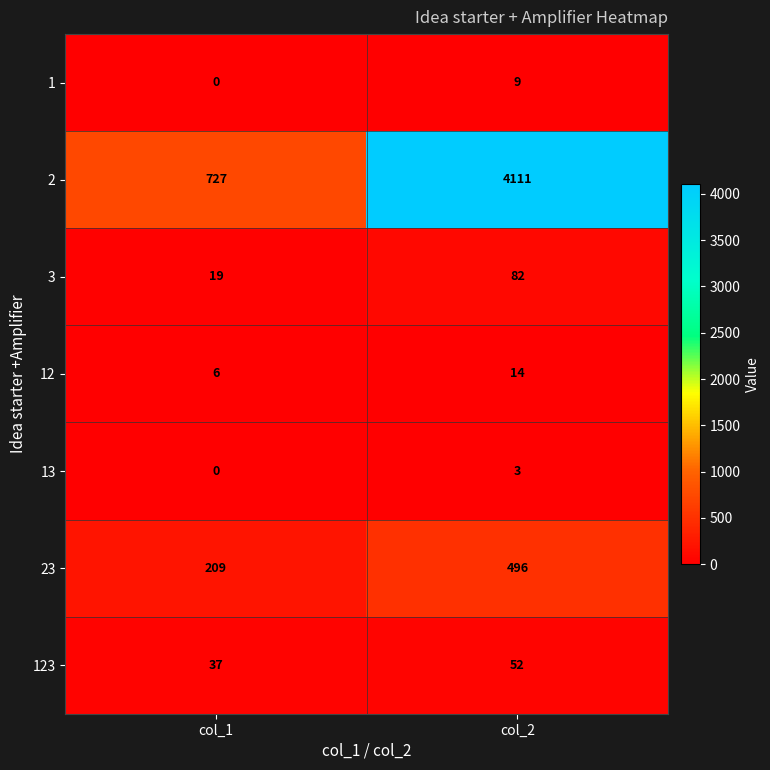

What is the total value across all series at col_1?

998